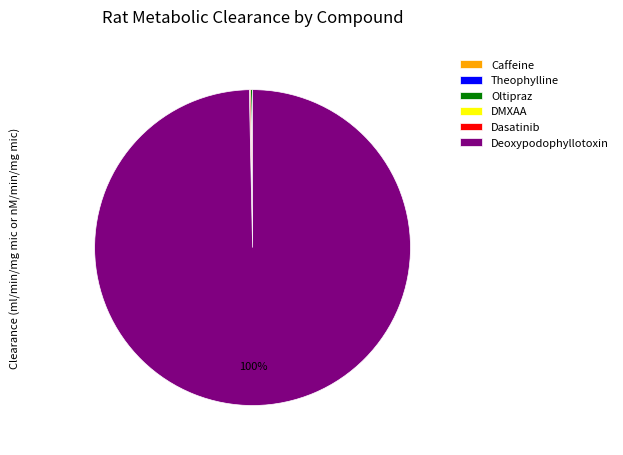

To the nearest percent, what is the average slice percentage?

17%